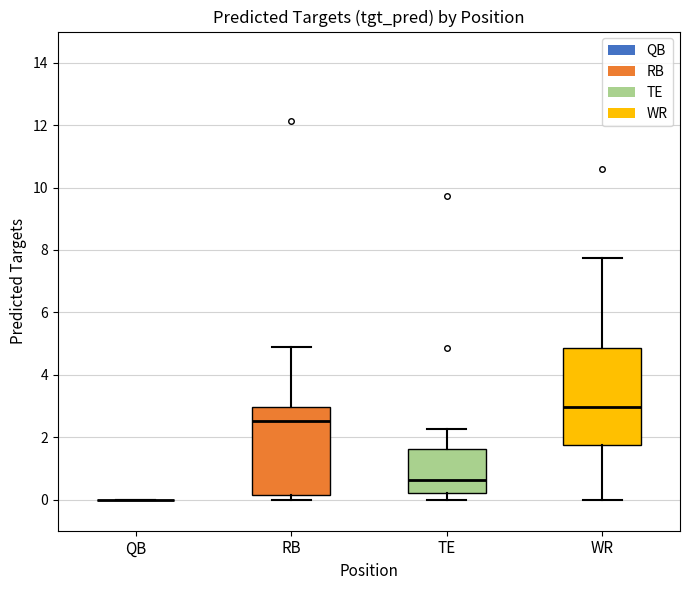

Reading left to right, read every box against the y-axis: the position of its median line, the range the box covers, and the ends of its whiskers. The values are not printed on the chart, so give them approximately, as read against the axis.

QB: box collapsed to a line at 0.0, whiskers 0.0 to 0.0
RB: median 2.6, box 0.2 to 3.0, whiskers 0.0 to 4.8
TE: median 0.6, box 0.2 to 1.6, whiskers 0.0 to 2.2
WR: median 3.0, box 1.8 to 4.8, whiskers 0.0 to 7.8